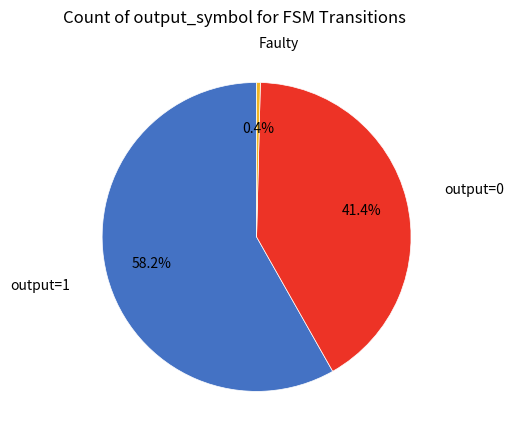

Does any single category account for the majority?

Yes